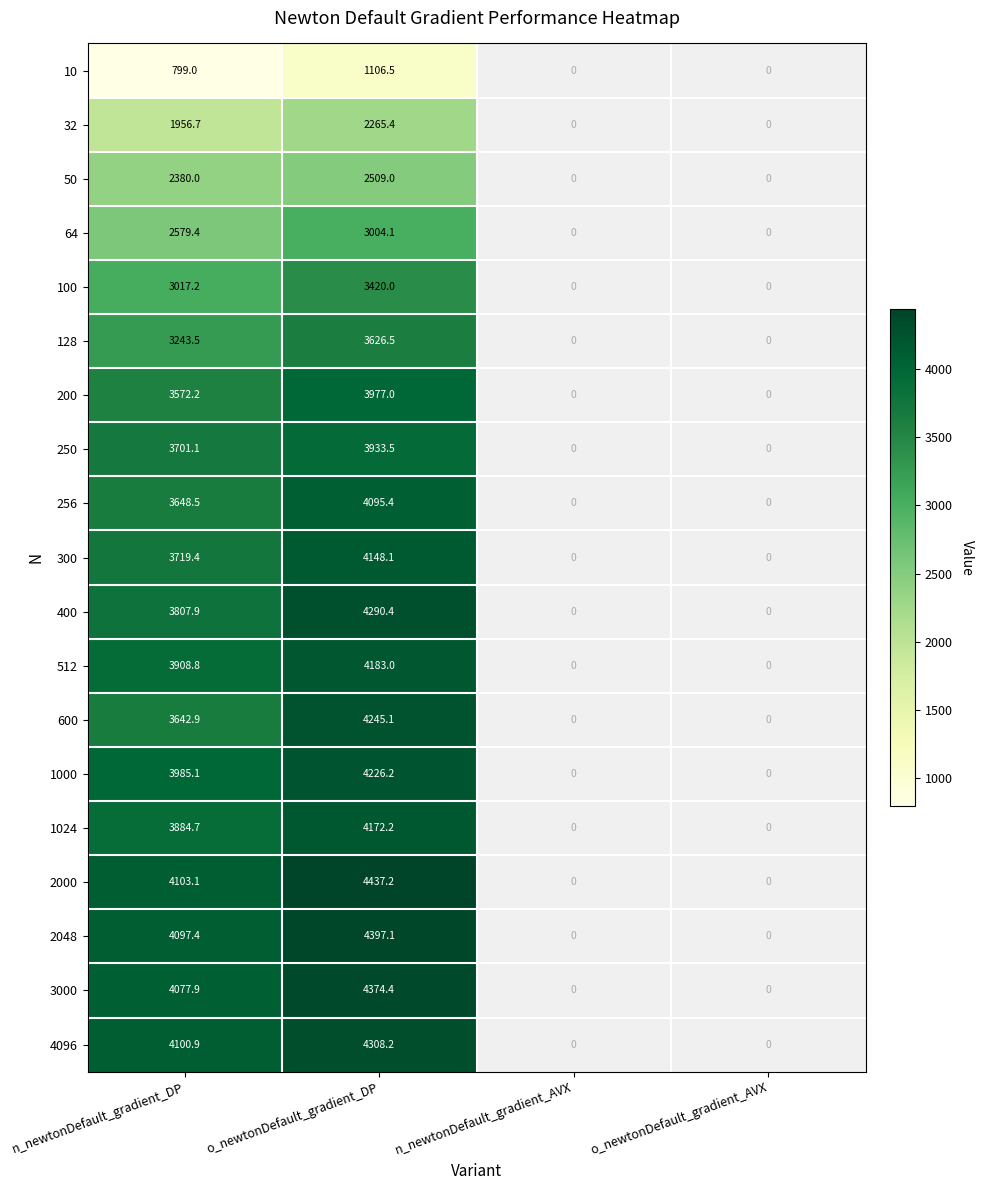

What is the sum of all 2000 values?

8540.3